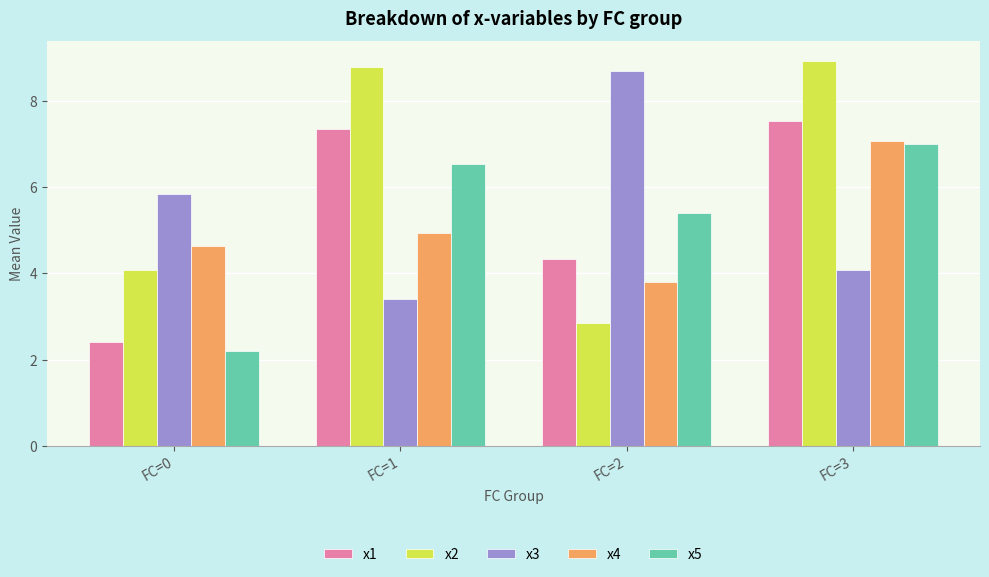

Which series changed the most between FC=0 and FC=2?

x5